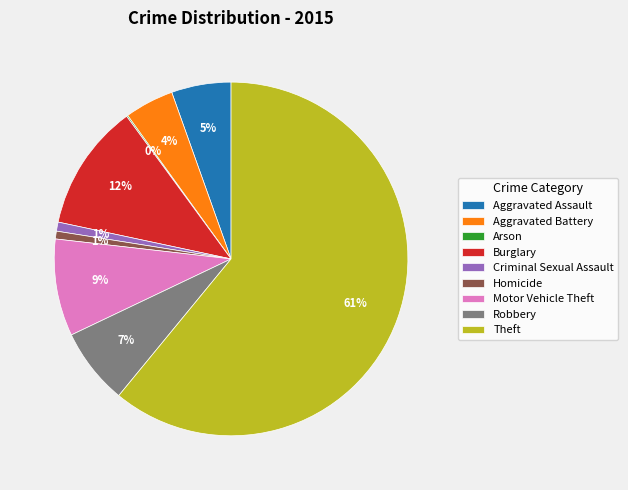

To the nearest percent, what is the difference between the Burglary and Motor Vehicle Theft slice percentages?

3%